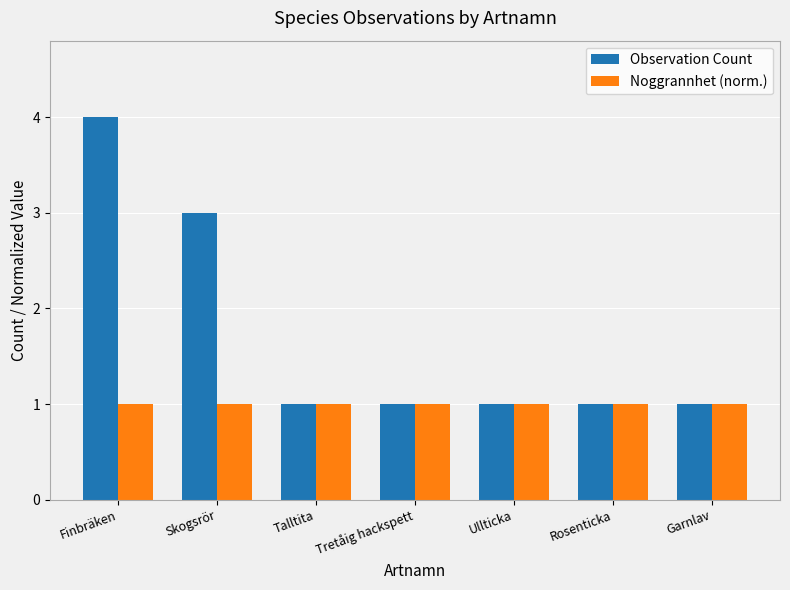

Are the bars horizontal?

No